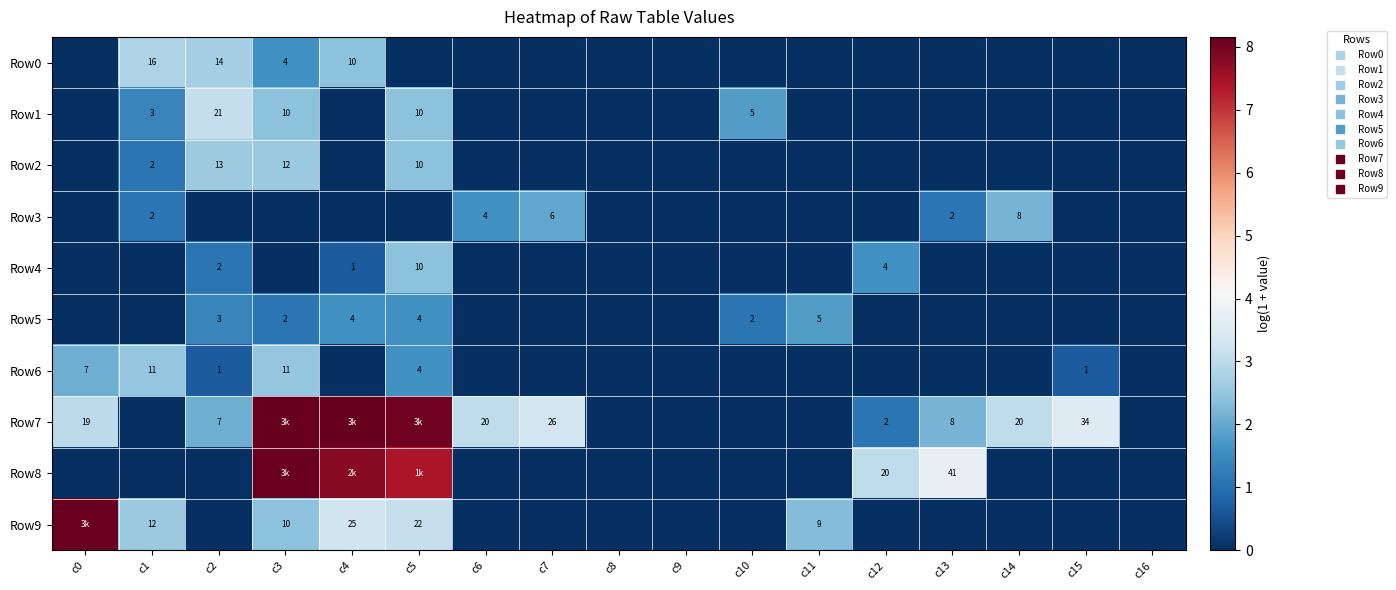

Between c0 and c14, which is larger?

c0